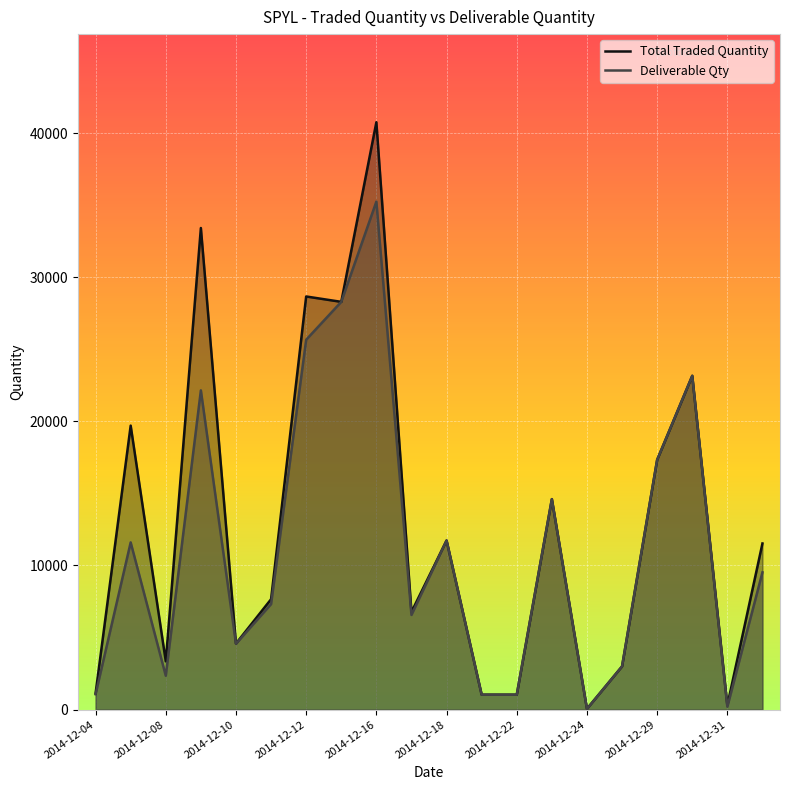

Which series has the largest range (max minus min)?

Total Traded Quantity